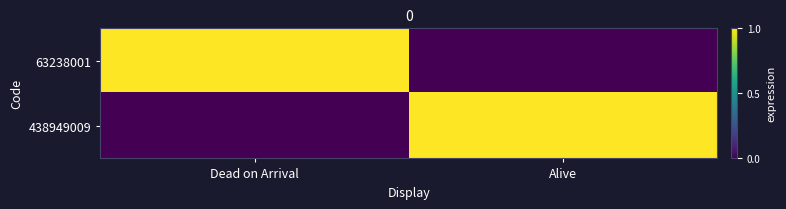

At which category does the chart reach its peak across all series?

Dead on Arrival